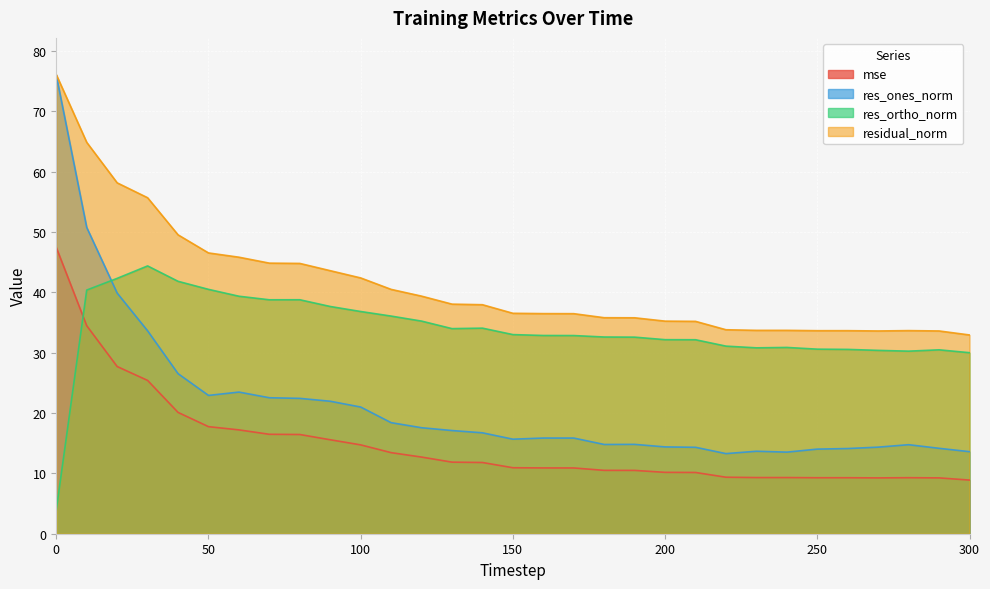

The value of residual_norm at 10 is 64.8. True or false?

True